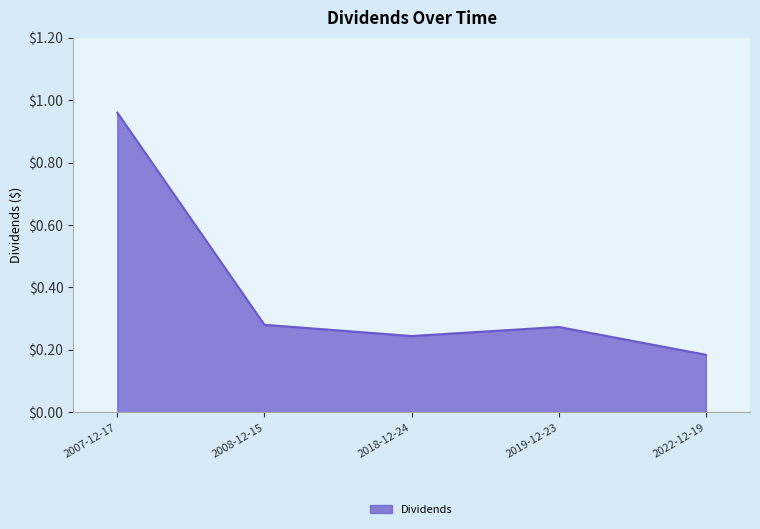

What position from the right is 2008-12-15?

4